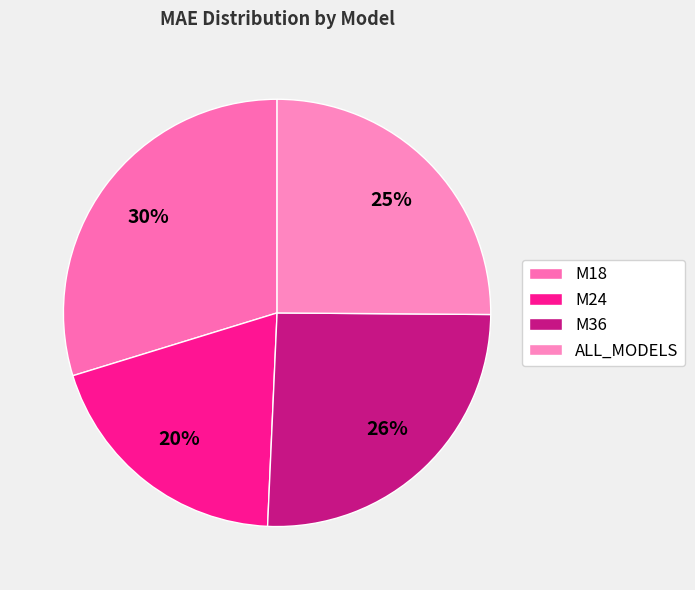

Which slice is the smallest?

M24